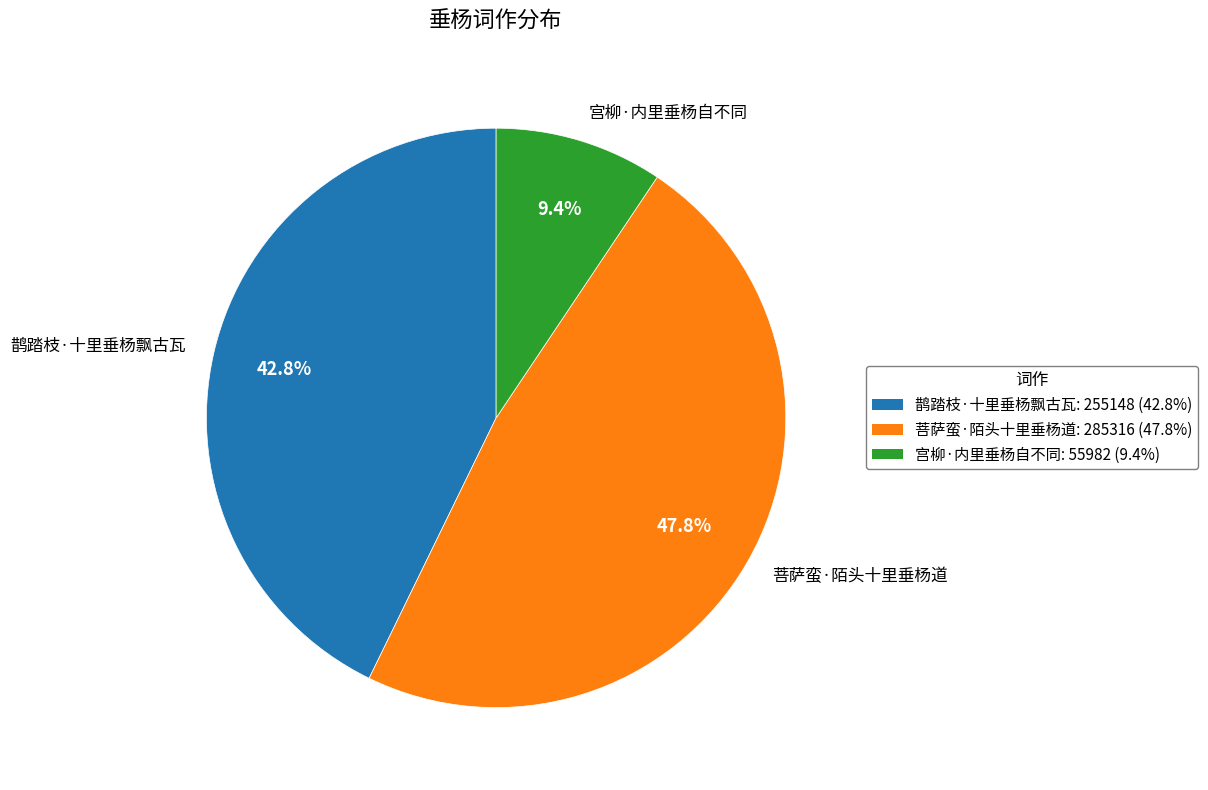

Rank the categories by value from highest to lowest.

菩萨蛮·陌头十里垂杨道, 鹊踏枝·十里垂杨飘古瓦, 宫柳·内里垂杨自不同